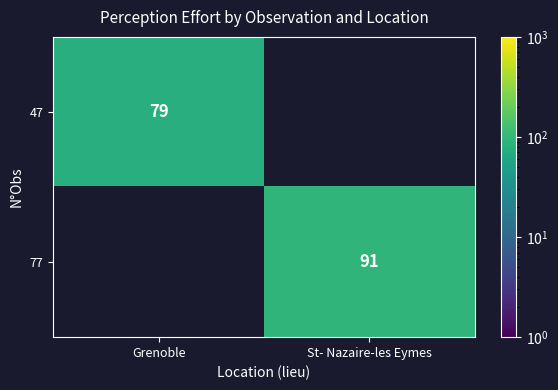

The 47 series shows 79 at Grenoble. True or false?

True